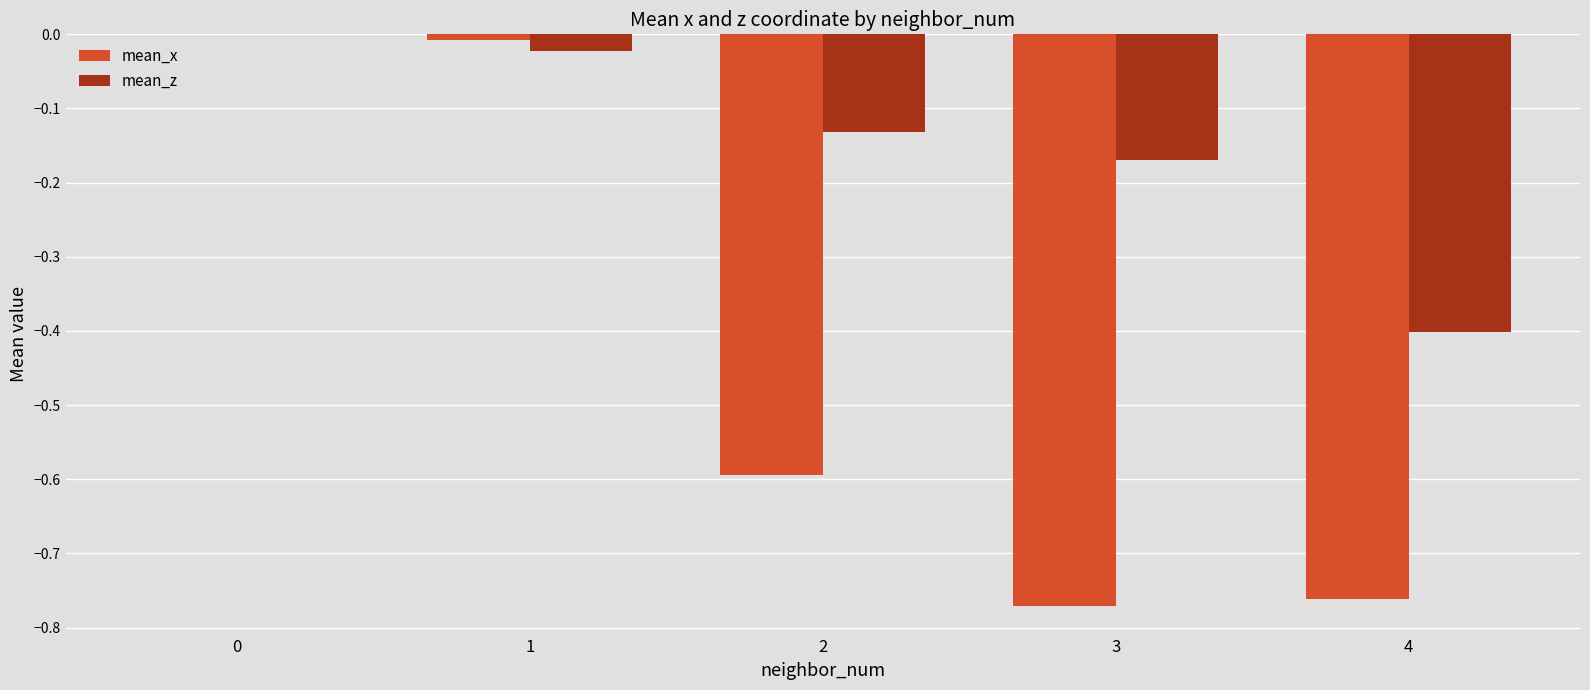

Between 1 and 2, which series saw the biggest shift?

mean_x